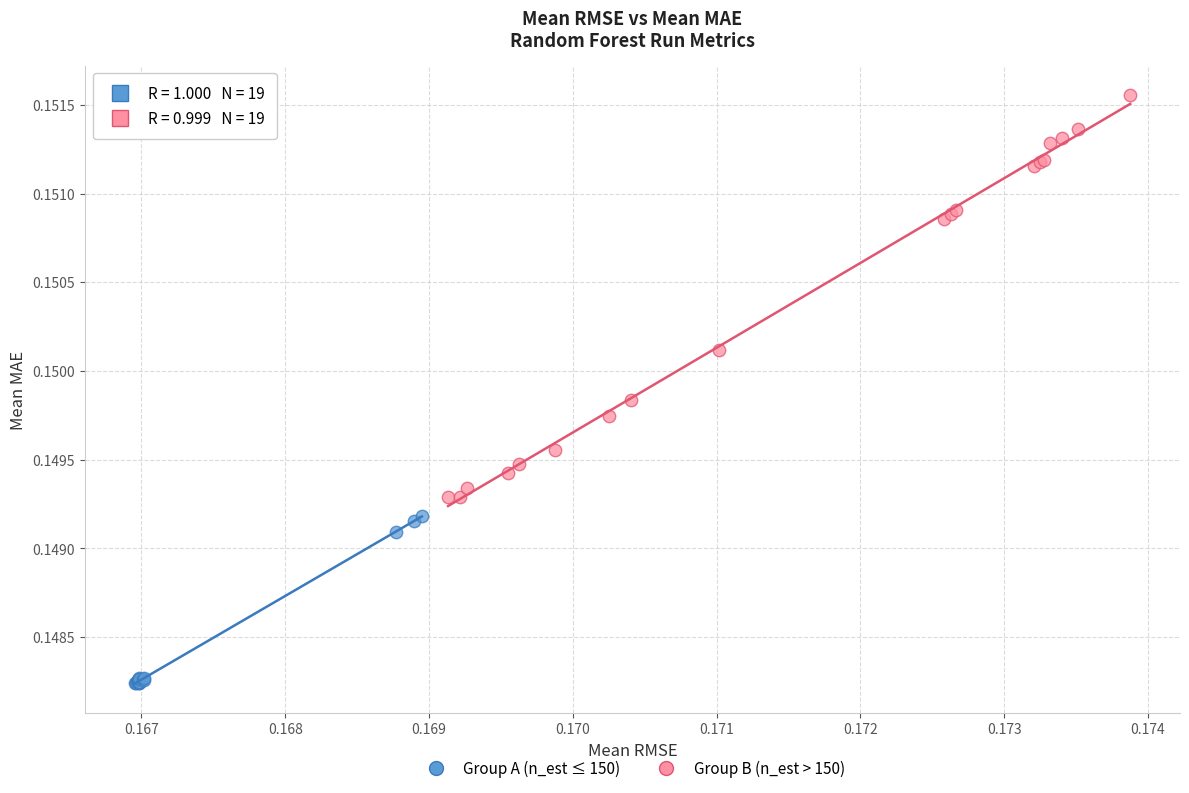

Which series contains the lowest Y value?

Group A (n_est ≤ 150)